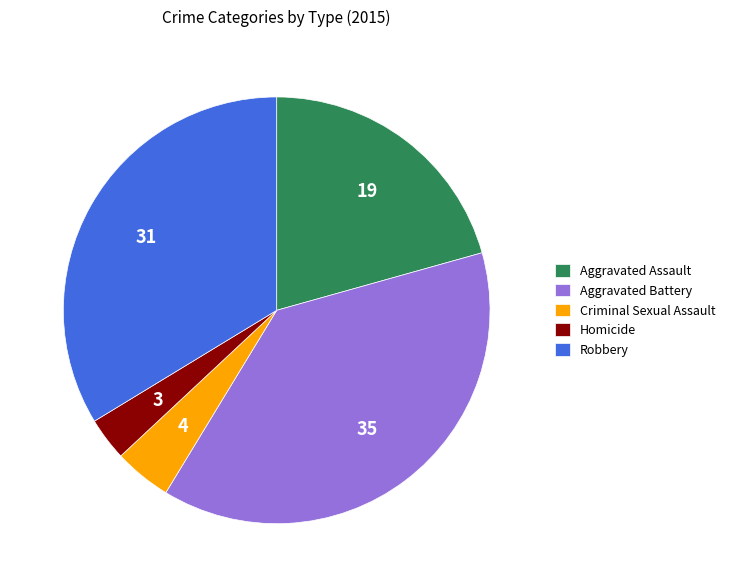

What is the ratio of the value at Aggravated Assault to the value at Robbery?

0.6